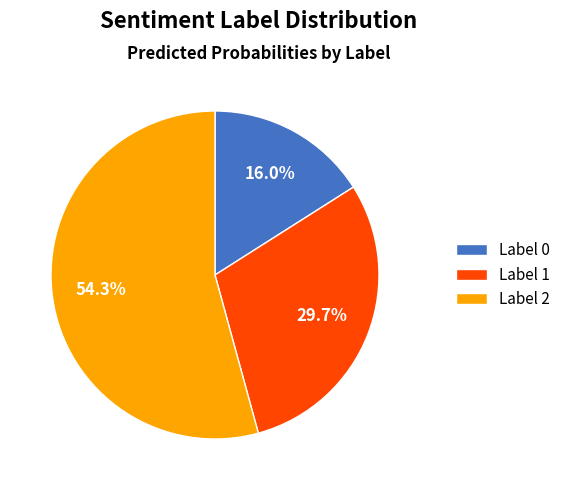

Does Label 0 represent more than half of the total?

No